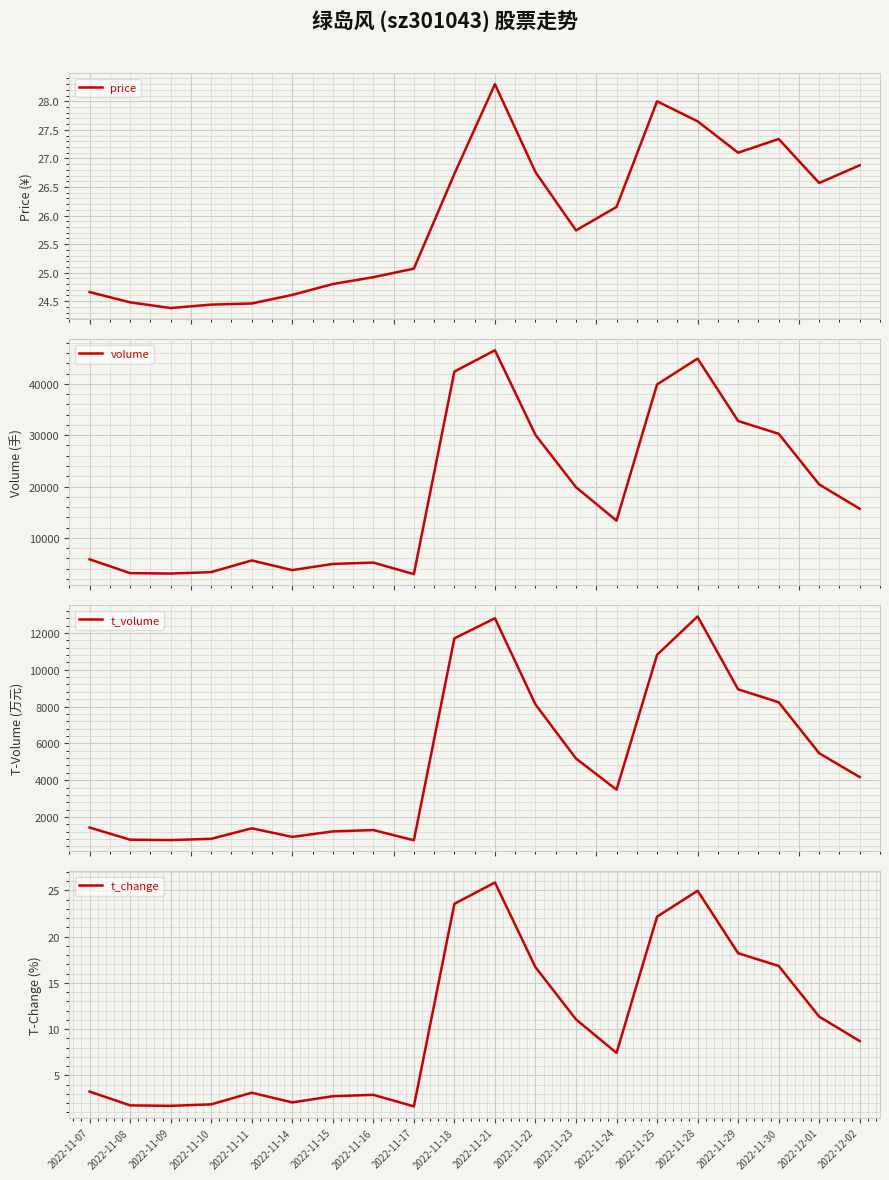

True or false: t_volume and volume intersect in this chart.

False